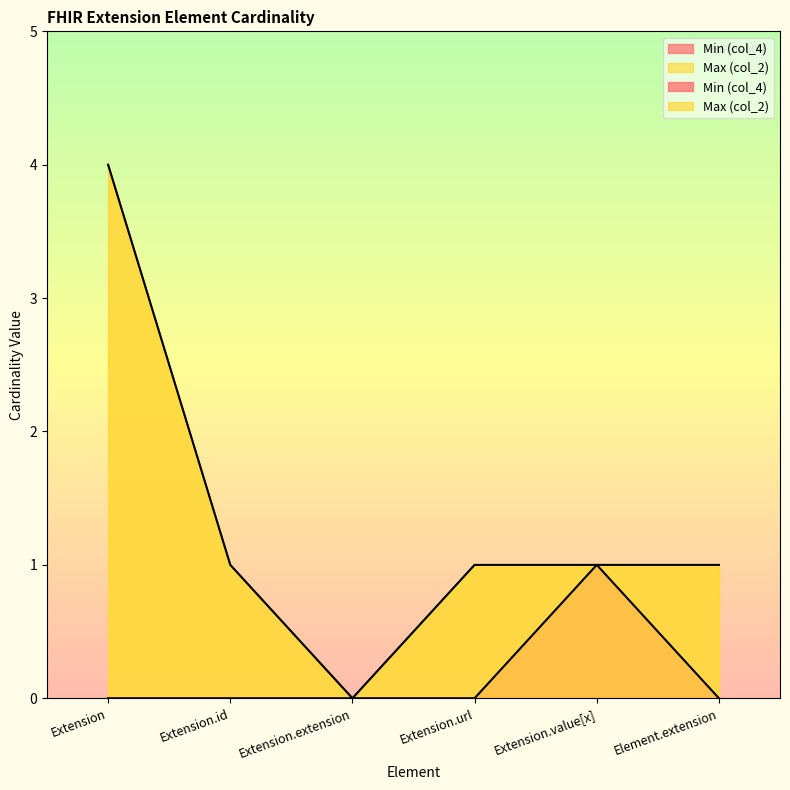

Is the value of Min (col_4) at Extension.extension greater than the value of Max (col_2) at Extension.id?

No